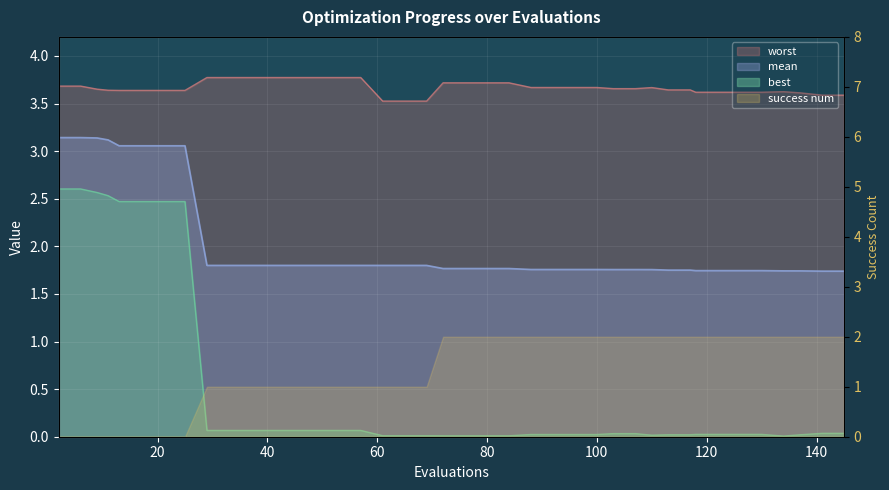

Which series has the largest range (max minus min)?

best